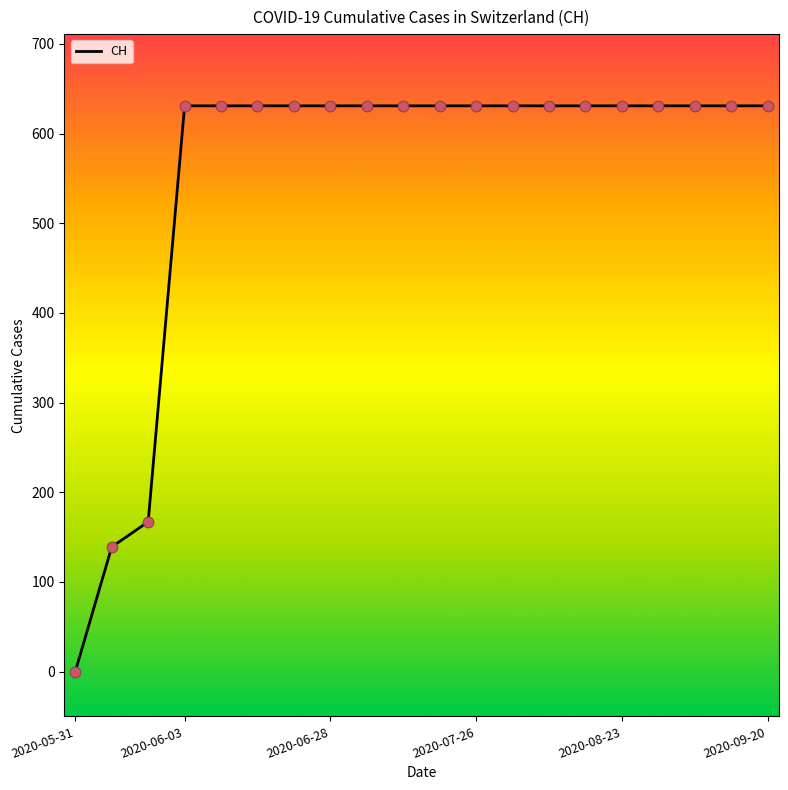

What is the difference between the maximum and minimum values?

631